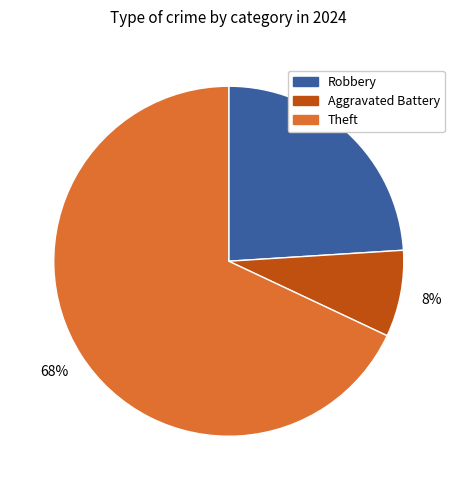

Does any single category account for the majority?

Yes